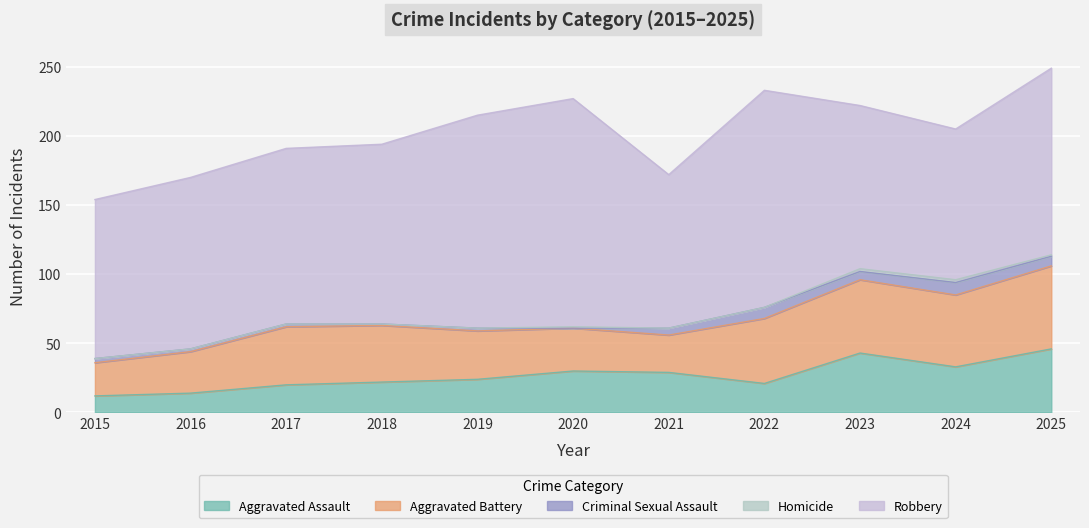

What is the value of the Aggravated Assault point at the 6th from the left?

30